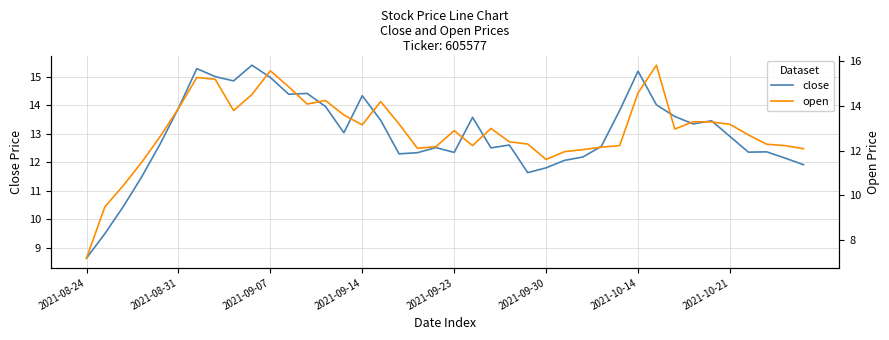

Rank the series by their maximum value, from lowest to highest.

close, open